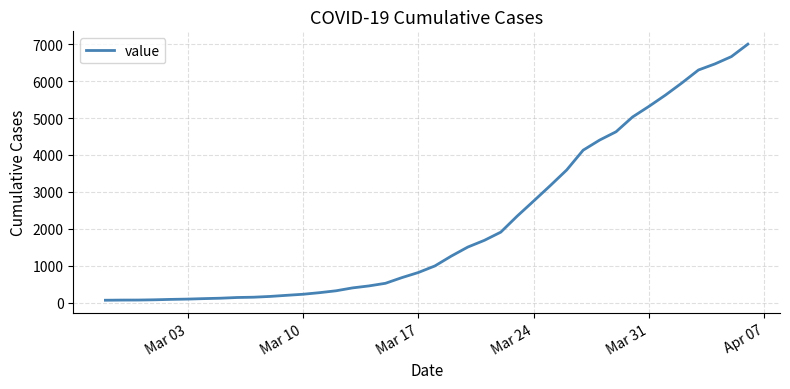

What is the greatest value displayed?

7004